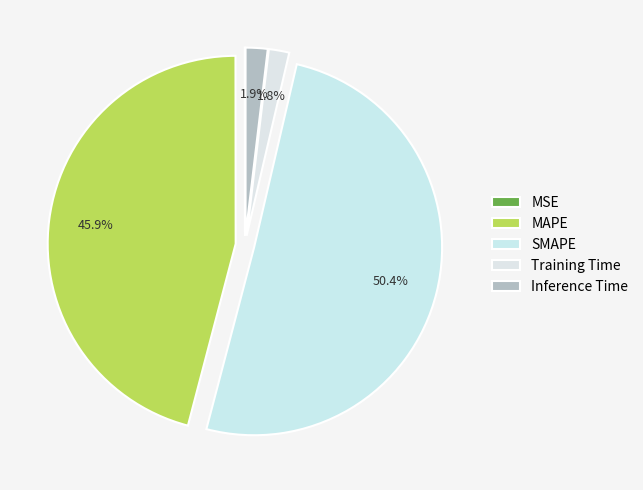

What portion of the pie excludes MSE?

100.0%